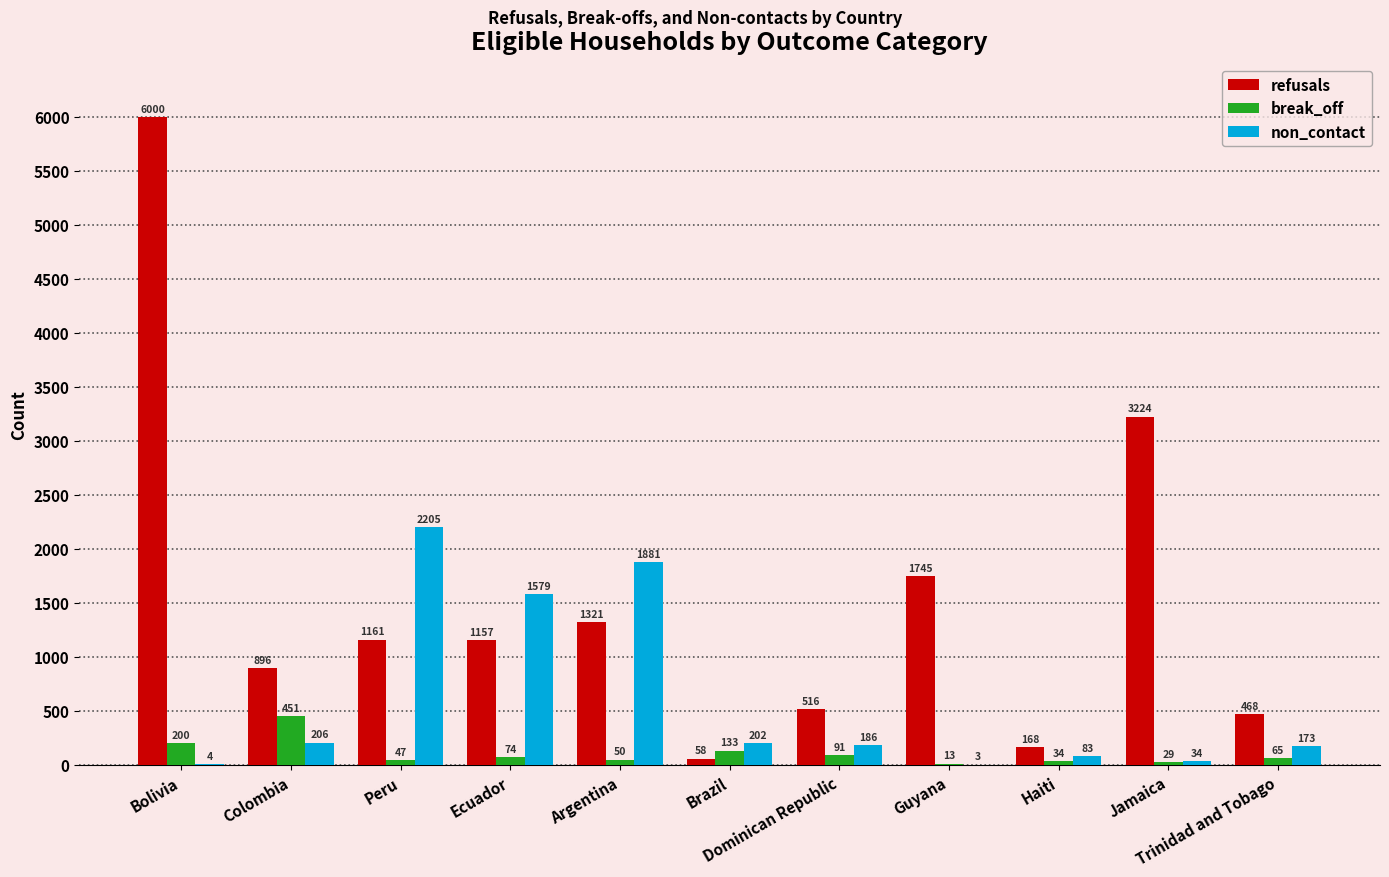

What is the sum of all break_off values?

1187